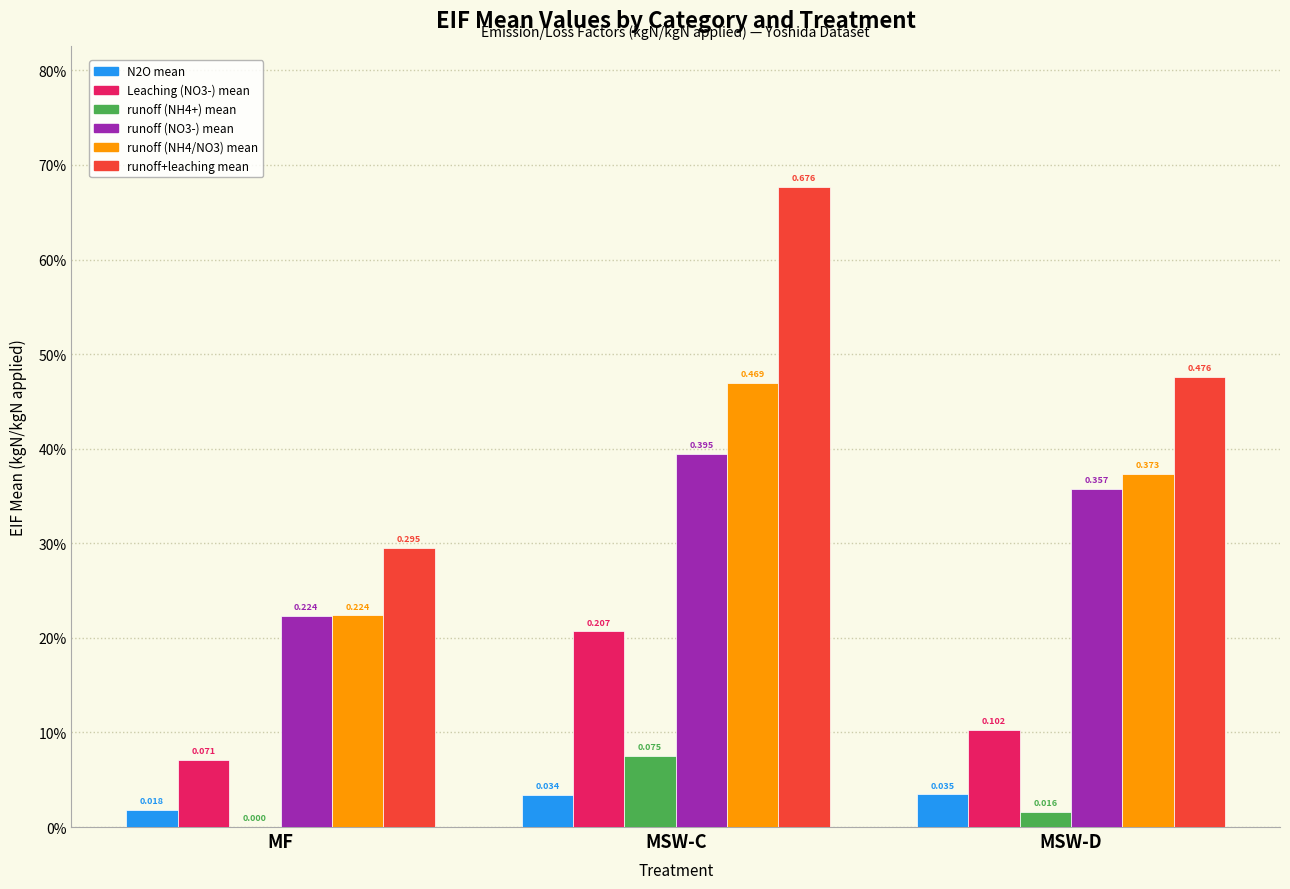

Does the chart contain stacked bars?

No